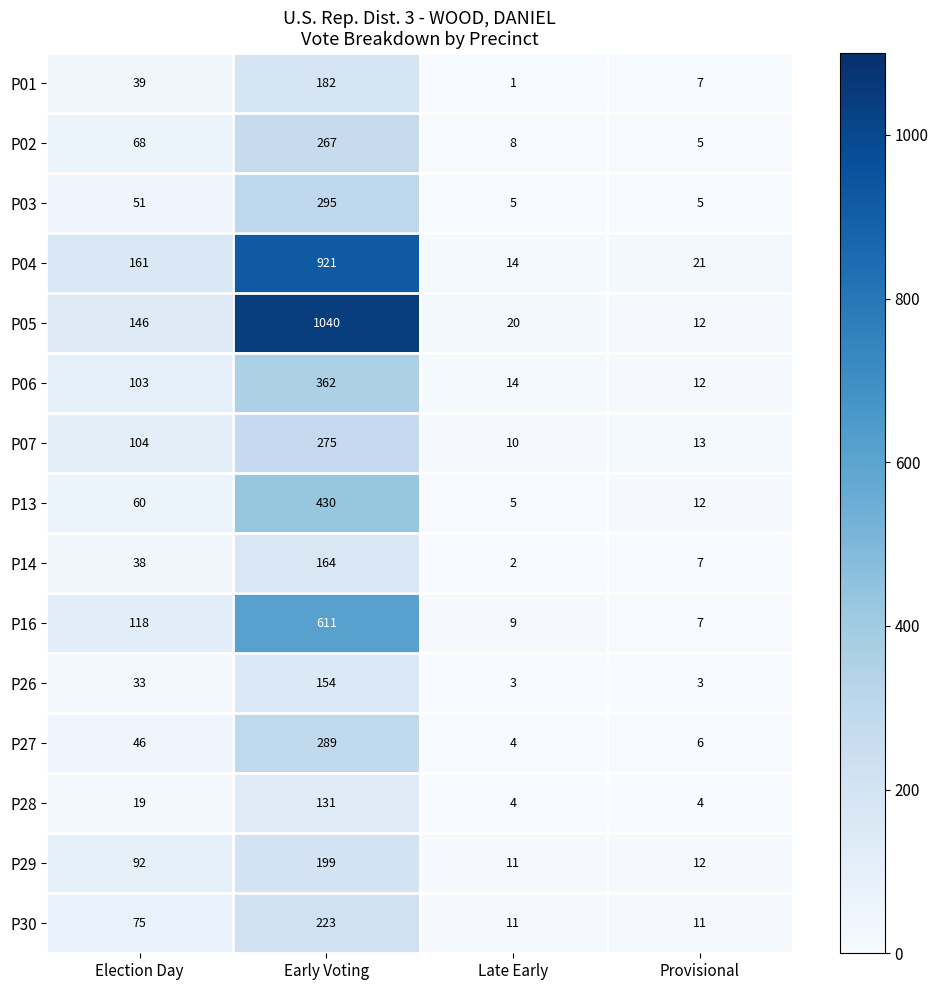

What is the sum of the P30 values at Provisional and Early Voting?

234